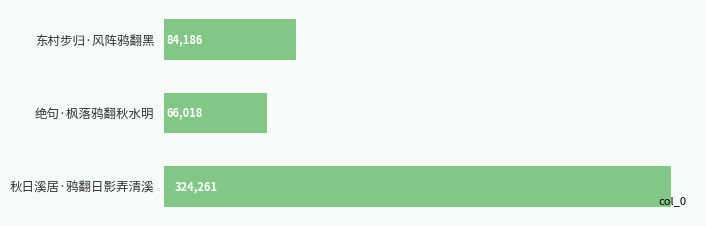

Which label corresponds to the largest value in the chart?

秋日溪居·鸦翻日影弄清溪